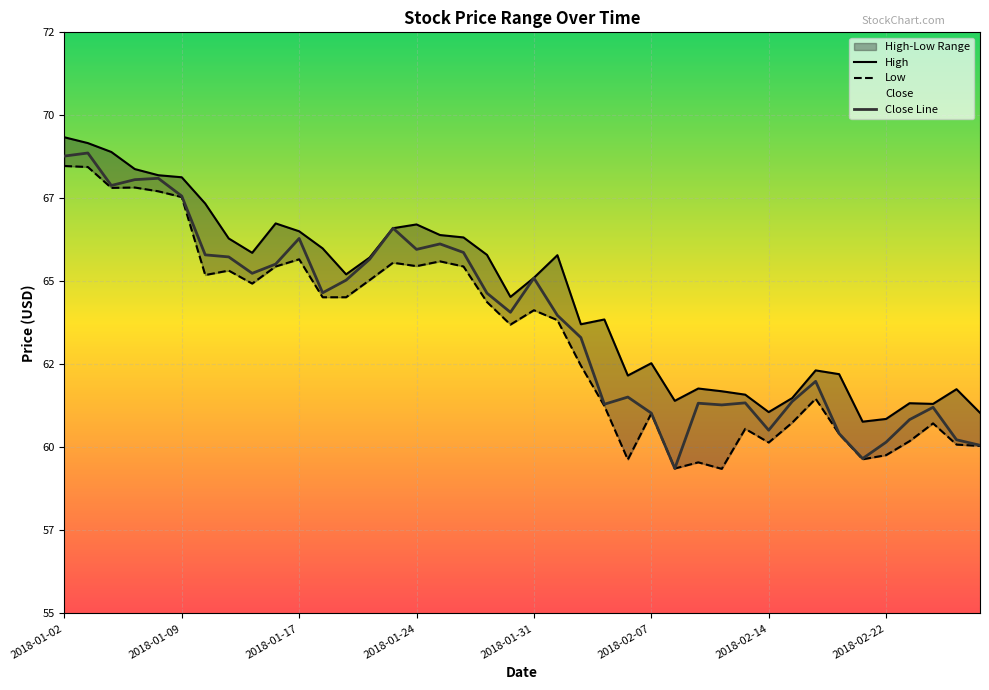

Which has a higher value, 2018-01-29 or 2018-02-07?

2018-01-29